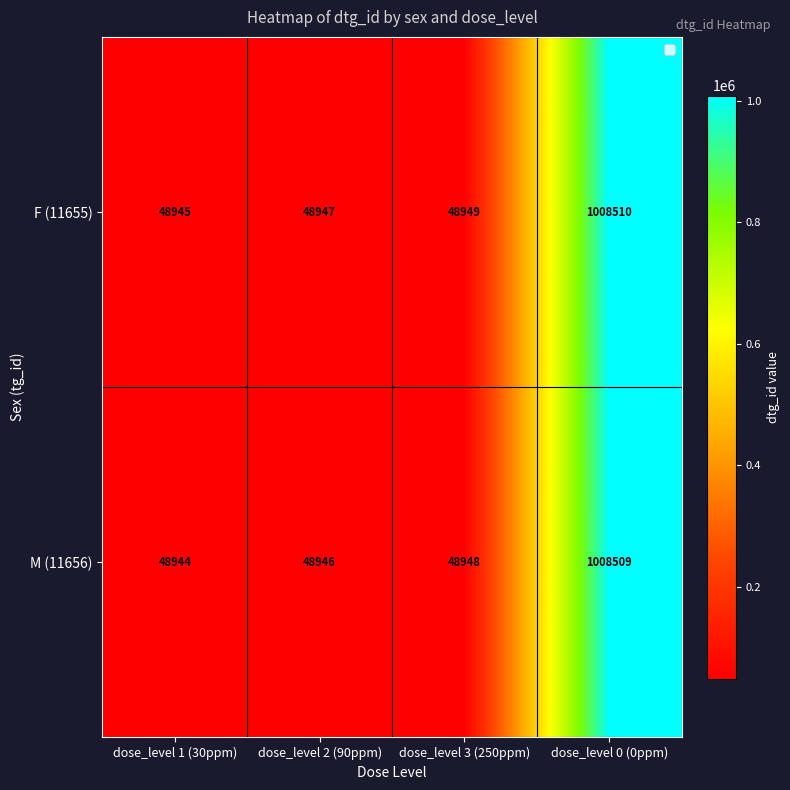

Which category has the lowest value across all series?

dose_level 1 (30ppm)